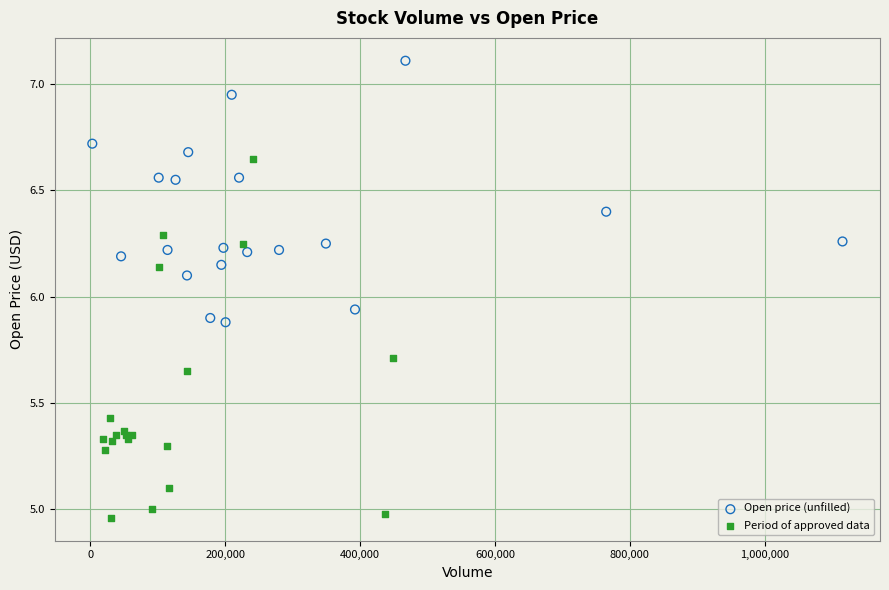

Which series contains the highest Y value?

Open price (unfilled)